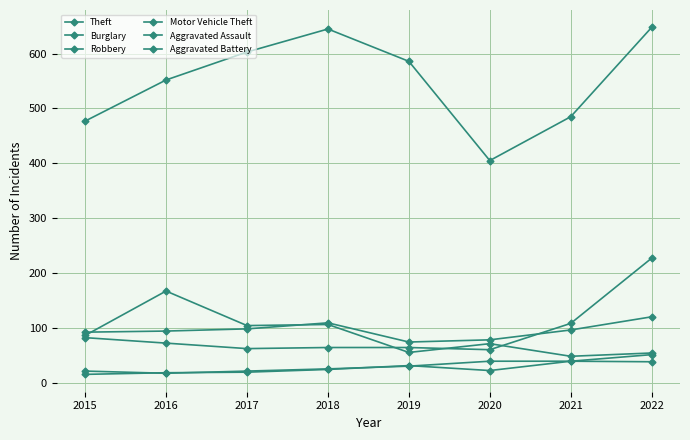

Is this an area chart (filled region under the line)?

No